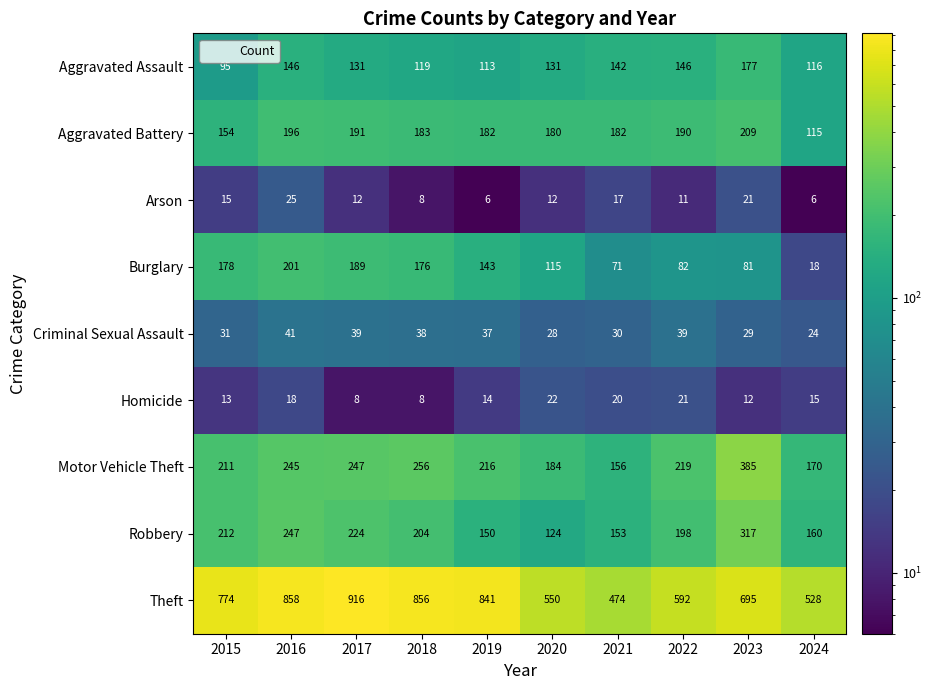

At how many categories does at least one series exceed 700?

5